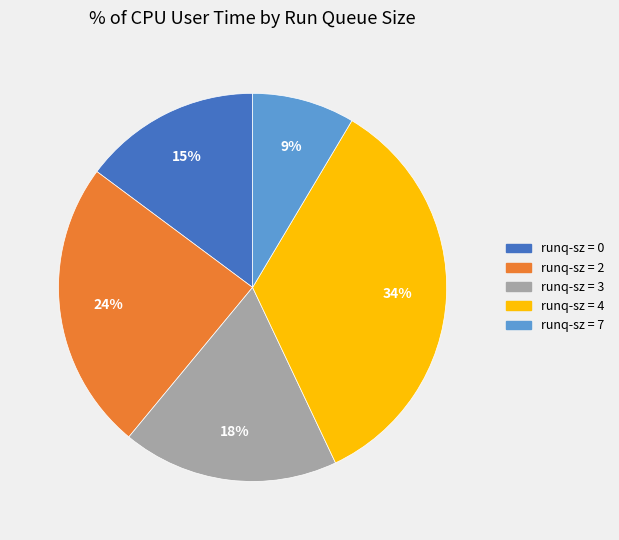

Is there any slice that represents more than half of the pie?

No